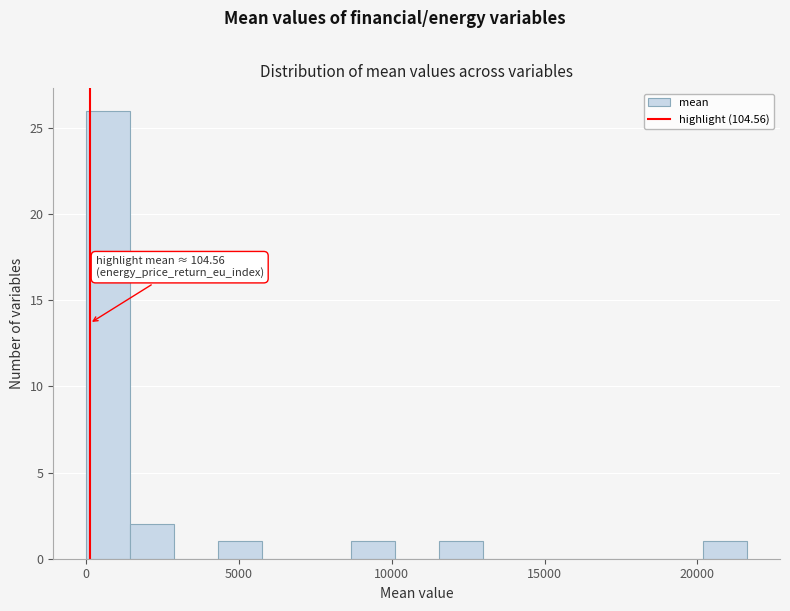

Around what value on the x-axis is the tallest bar? Give the approximate position of its centre, as read against the axis.

500